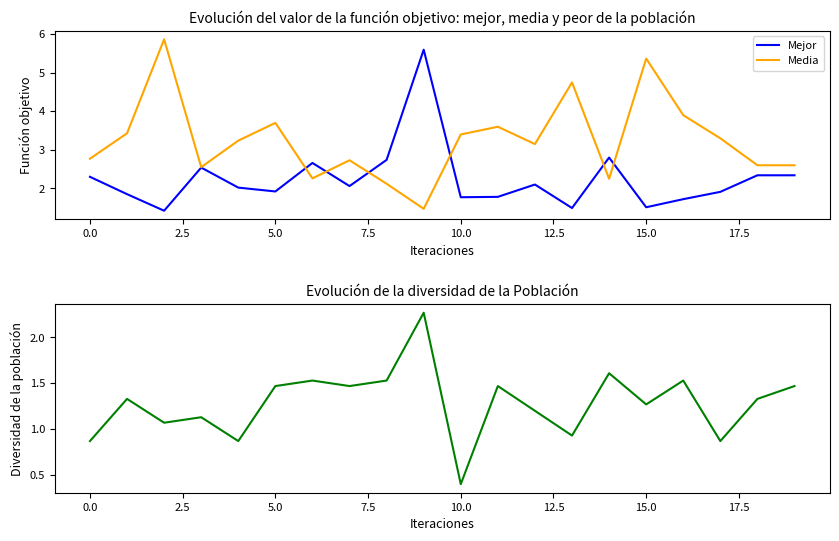

True or false: XG_Total_Pre and Mejor intersect in this chart.

False